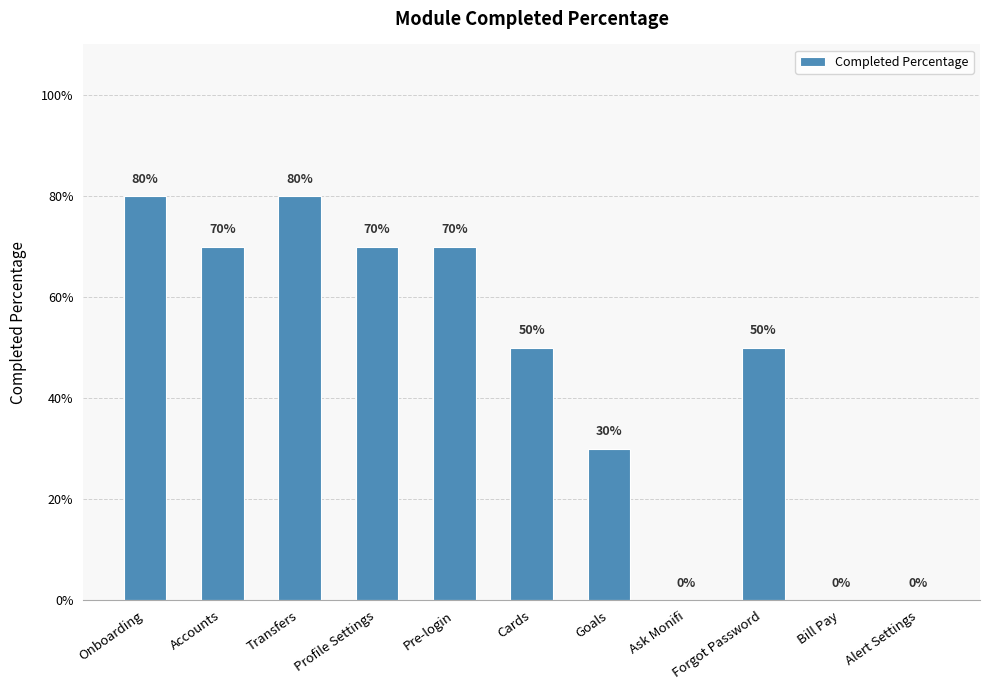

What is the greatest value displayed?

0.8